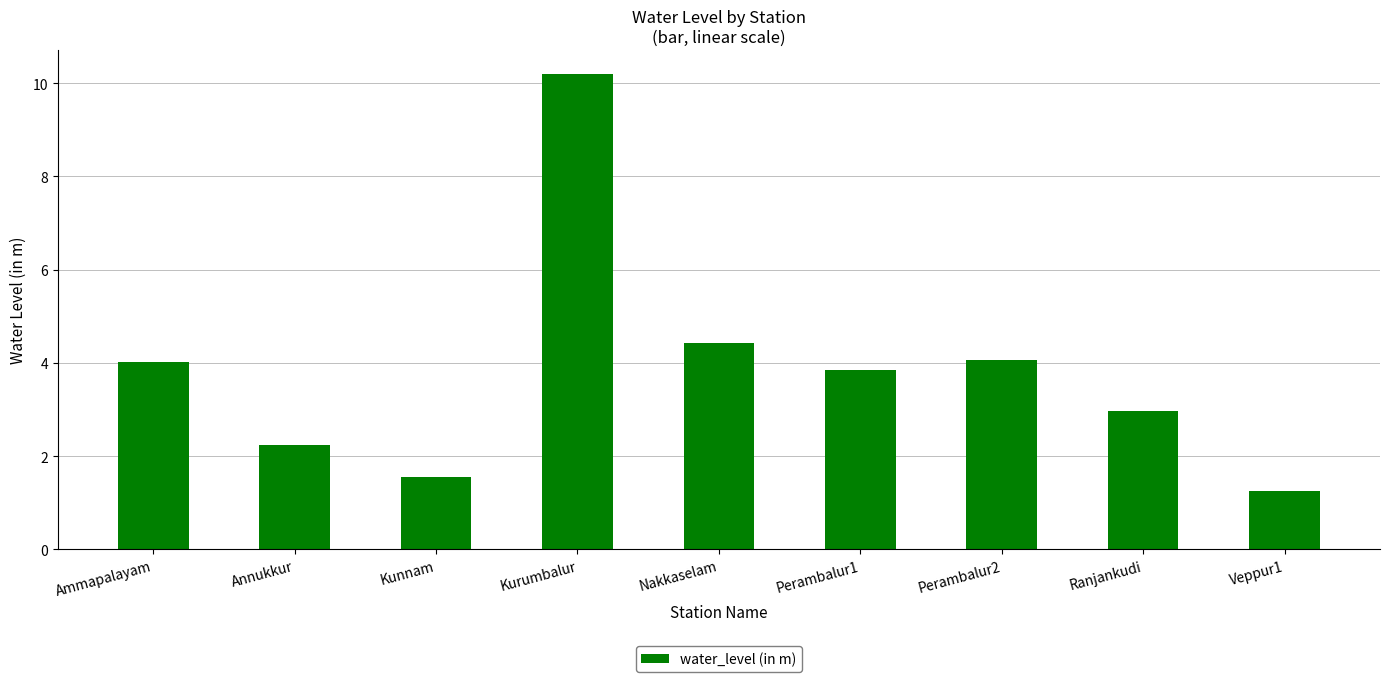

Where does the data first go above 3?

Ammapalayam